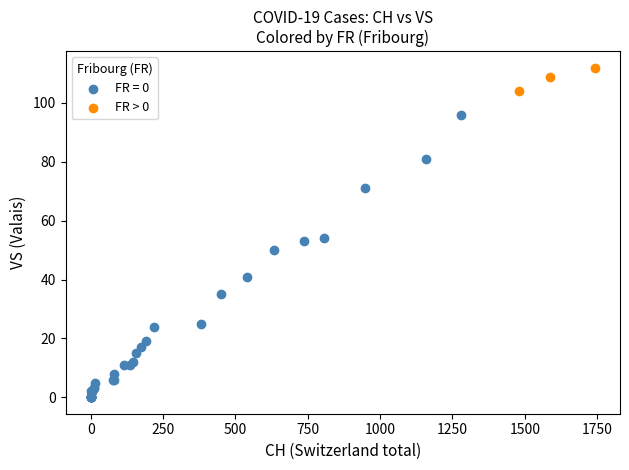

Which series has the widest spread of Y values?

FR = 0